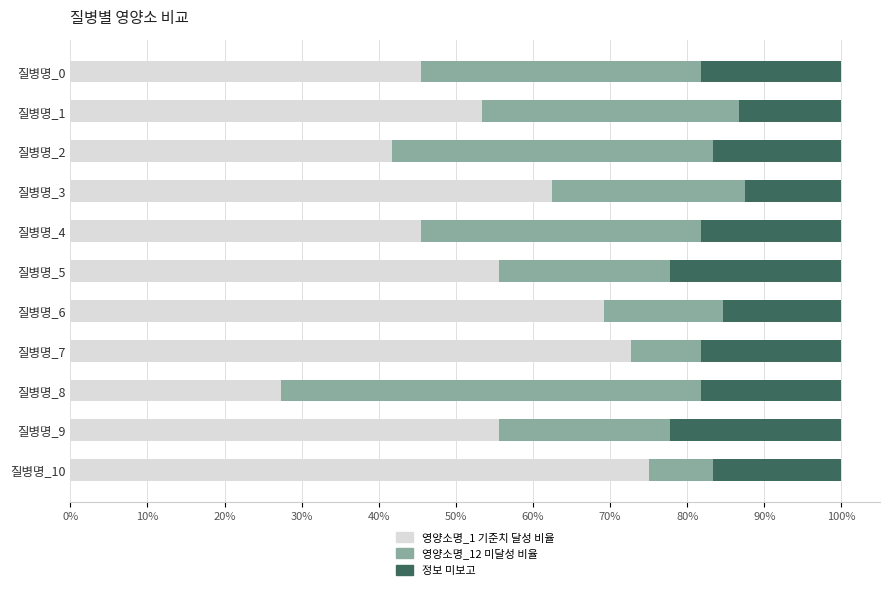

What is the total value across all series at 질병명_1?

100.0